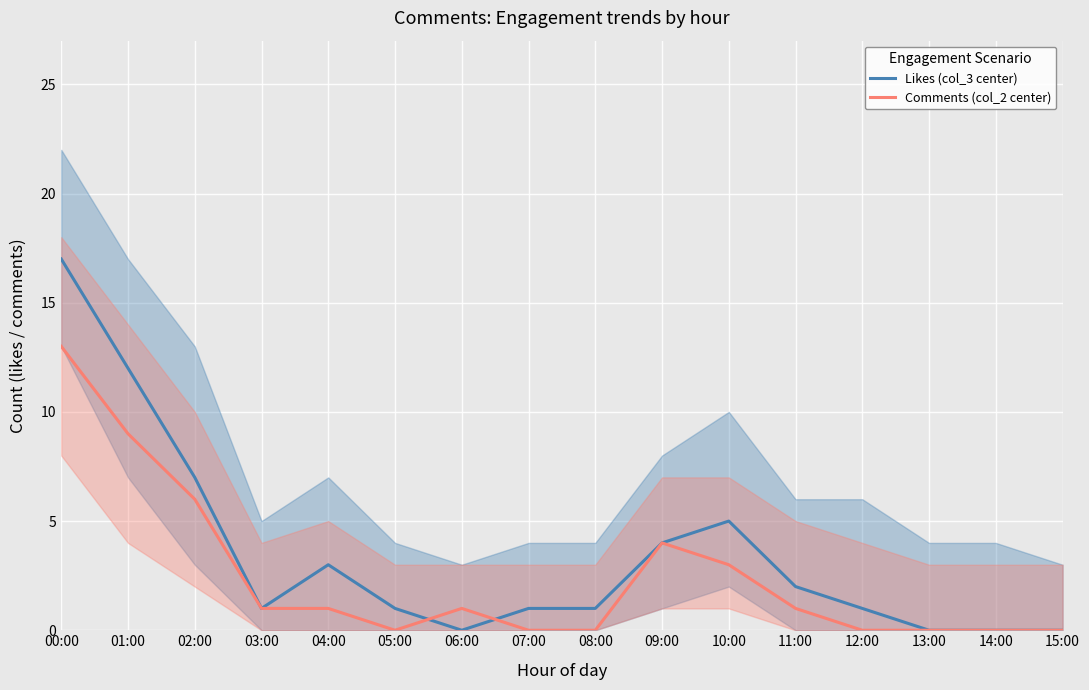

What is the value of the Likes (col_3 center) point at the 12th from the left?

2